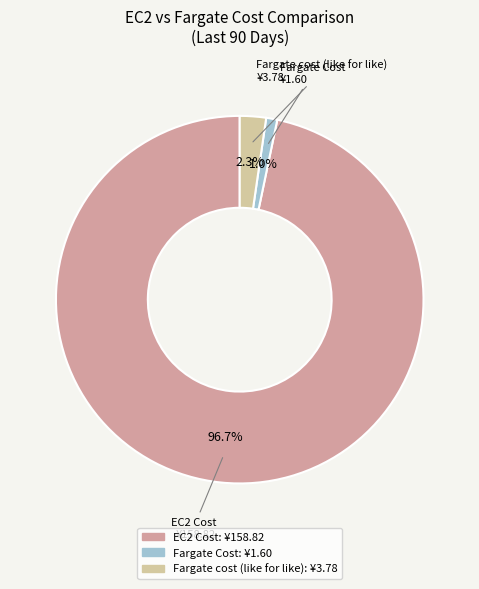

The Fargate cost (like for like) slice represents 2% of the pie. True or false?

True